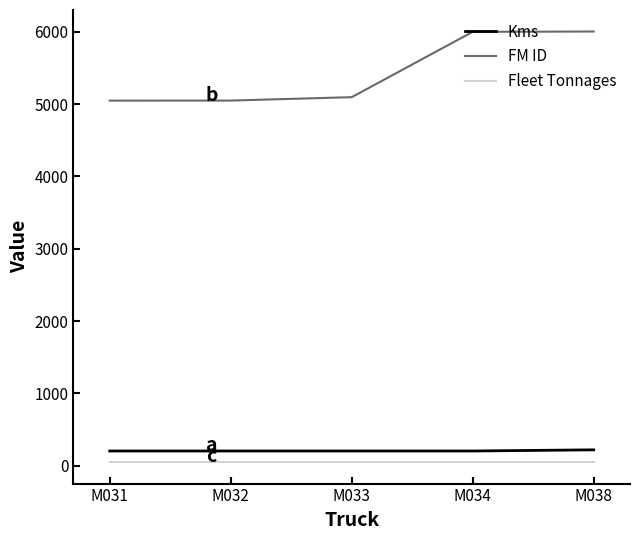

Rank the series at M034 from highest to lowest value.

FM ID, Kms, Fleet Tonnages